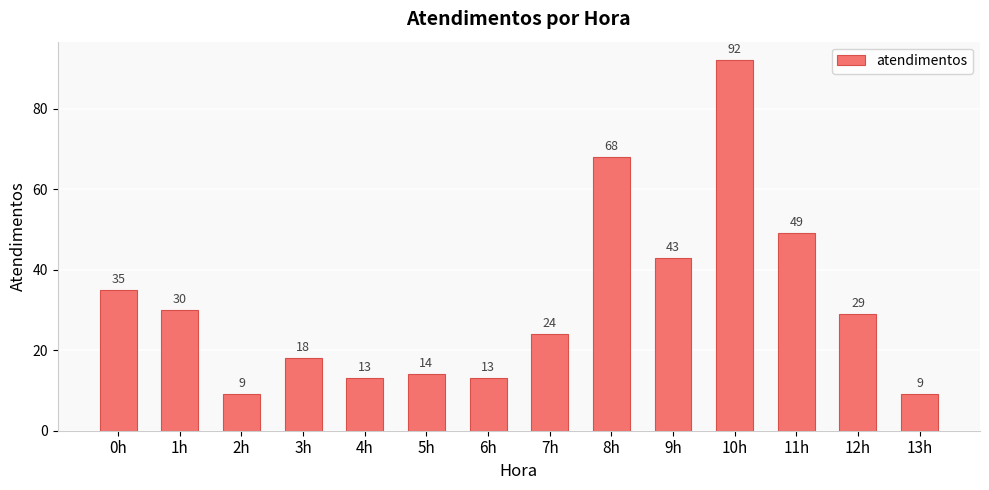

Is it true that the value at 3h is 10?

False